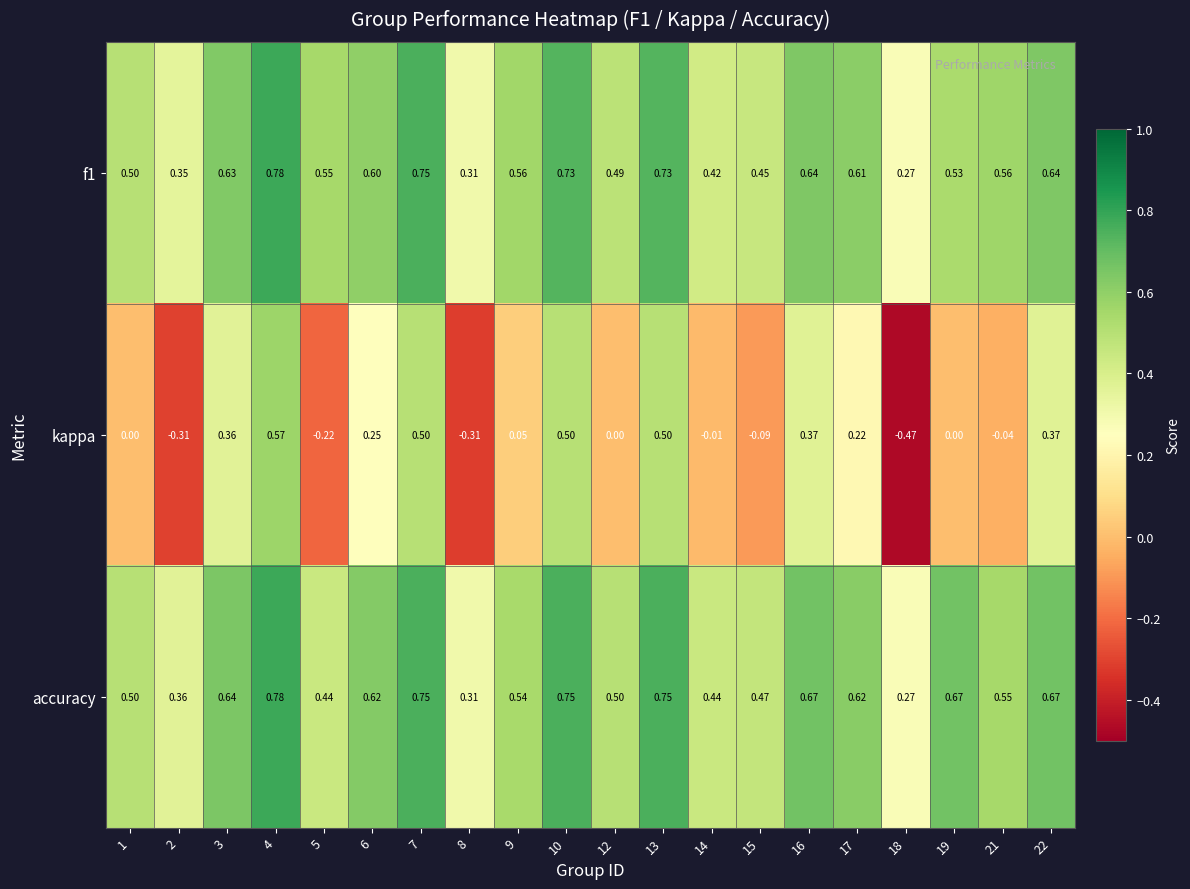

Which series has the largest total across all categories?

accuracy